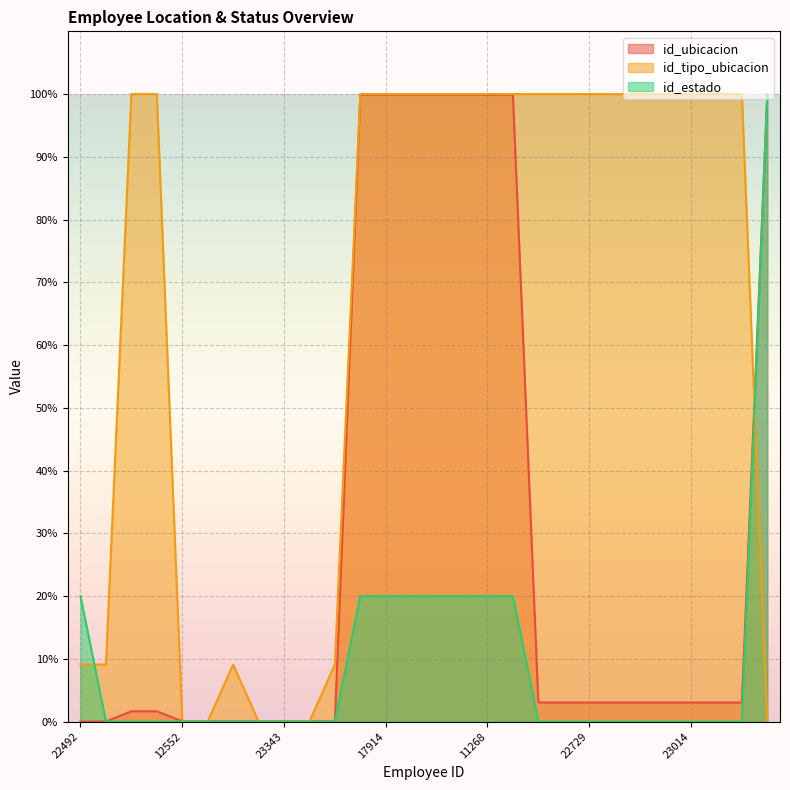

Count the number of data series in this chart.

3